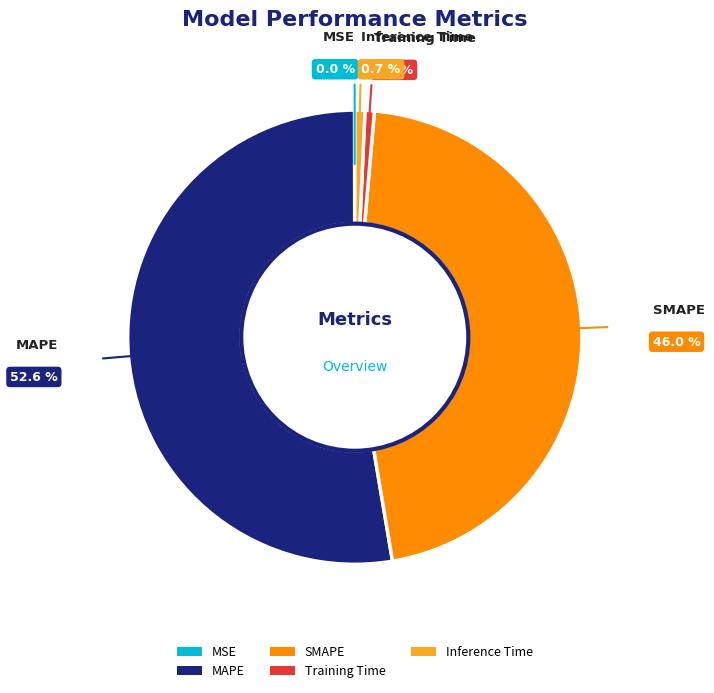

How much of the chart is everything except Training Time?

99.3%